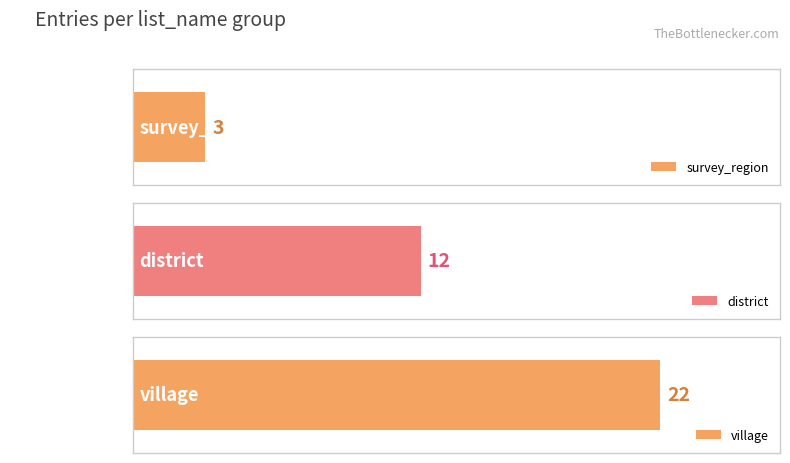

What is the label of the 3rd bar from the left?

village